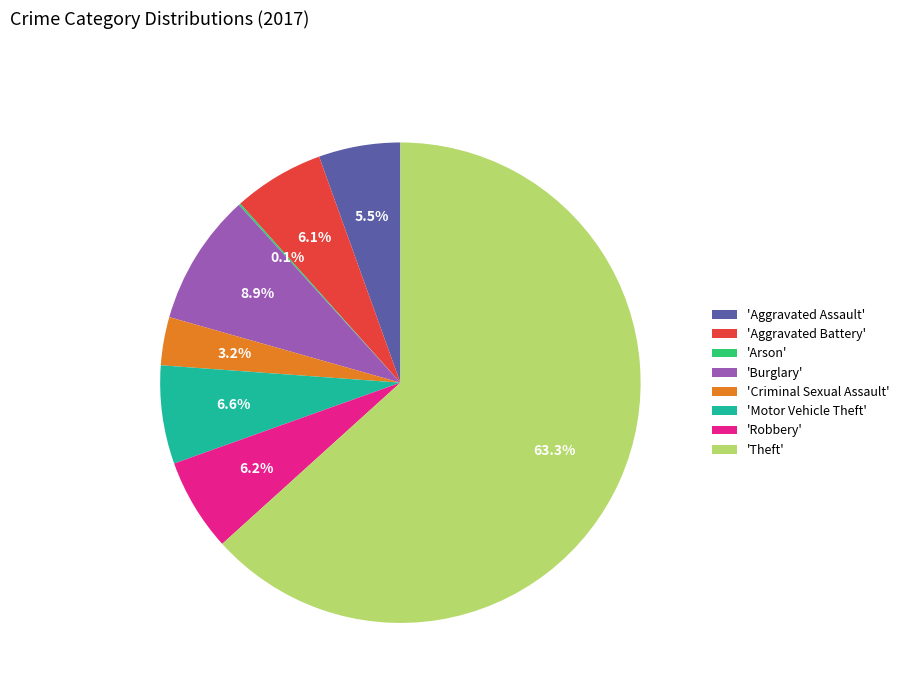

What is the total percentage of 'Aggravated Assault' and 'Burglary'?

14.4%